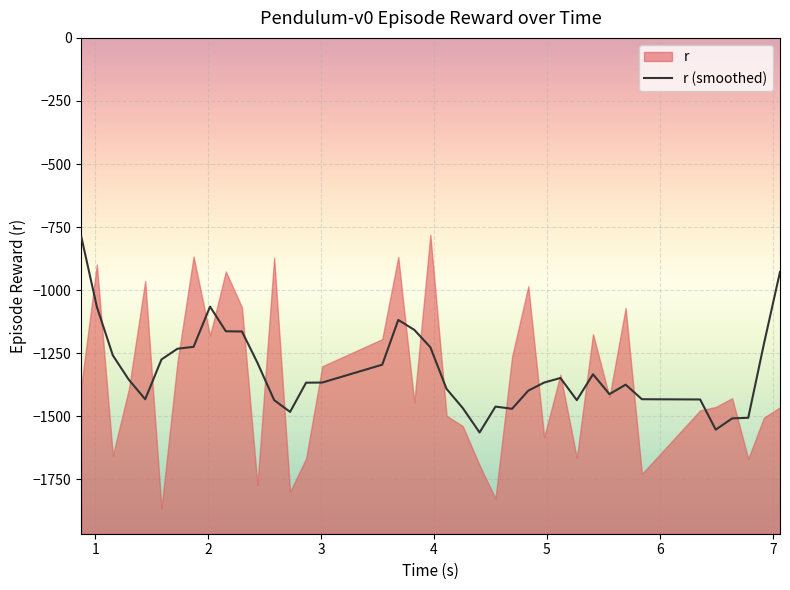

What is the maximum value for r (smoothed)?

-787.1